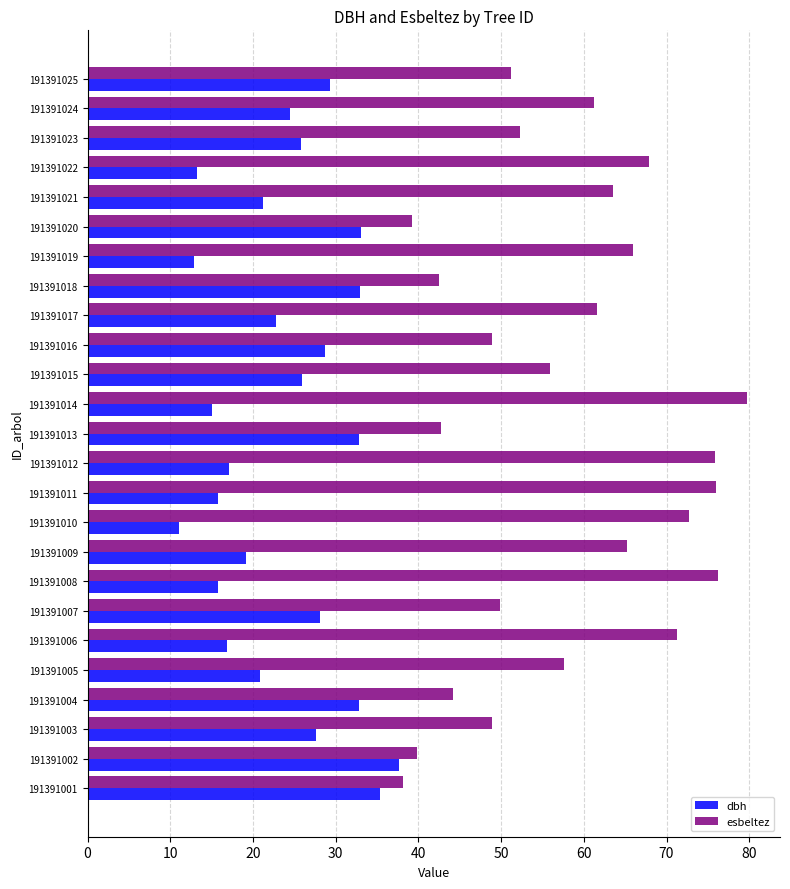

At how many categories does at least one series exceed 18?

25